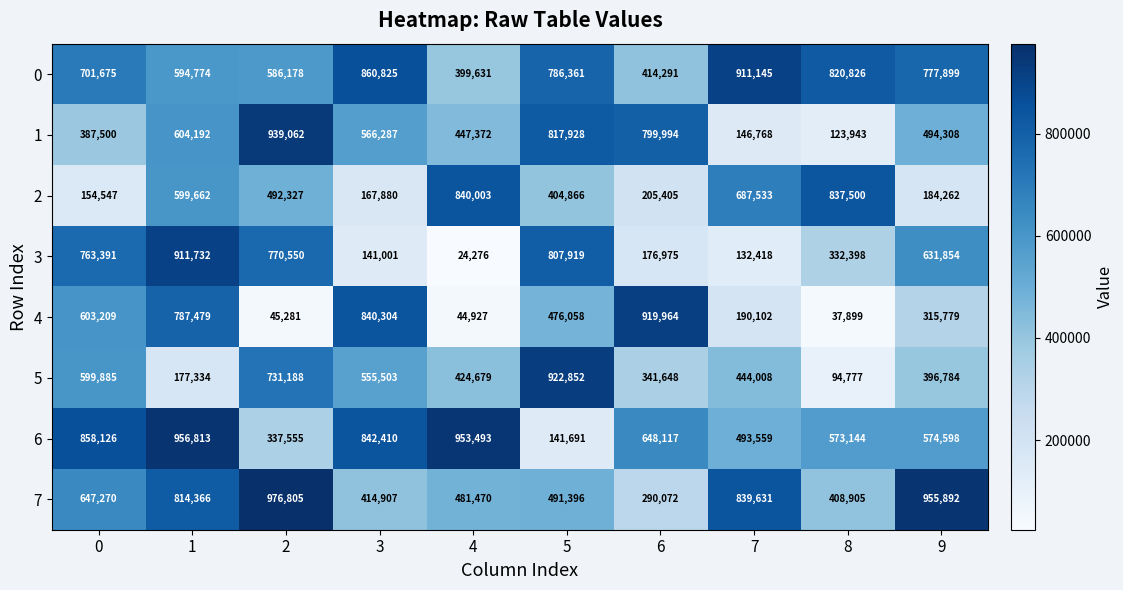

At 8, list the series in order from largest to smallest.

2, 0, 6, 7, 3, 1, 5, 4